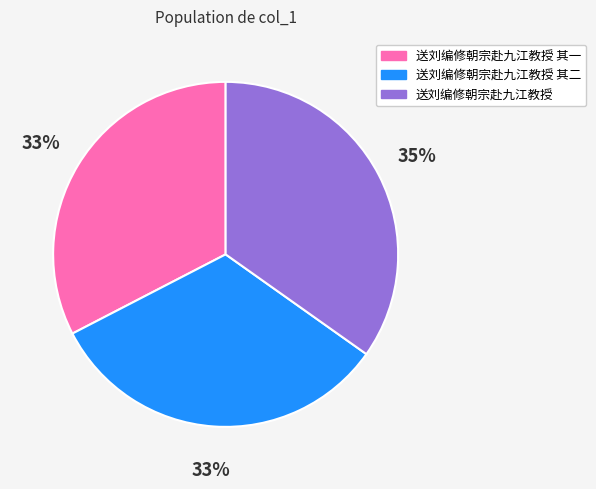

Does any single category account for the majority?

No